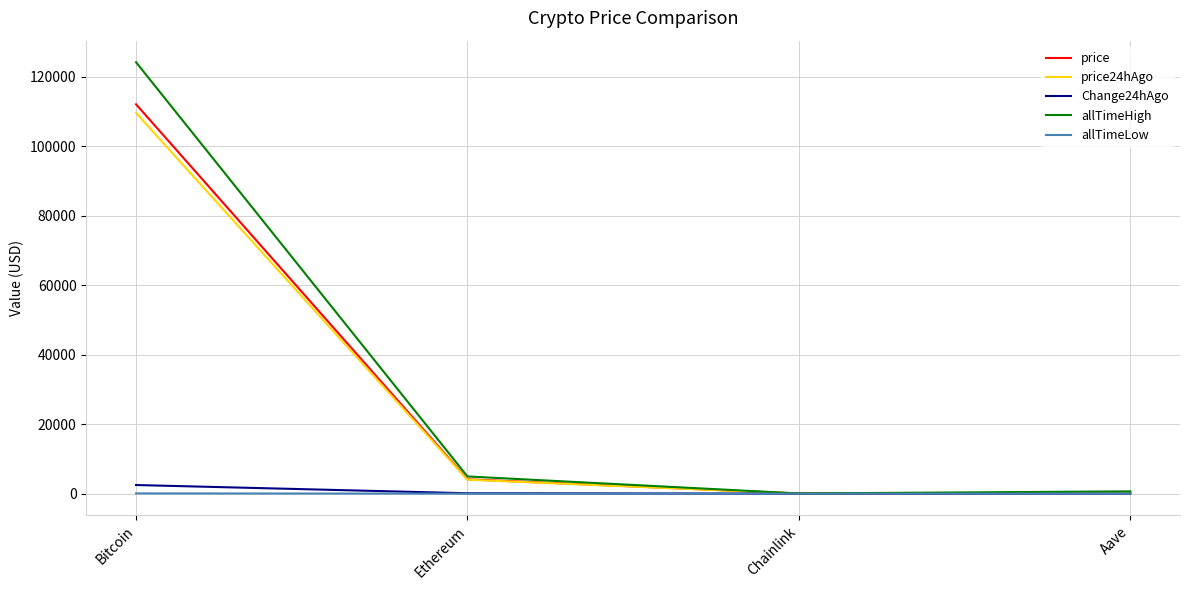

What is the difference between the maximum and minimum values in the allTimeLow series?

67.7